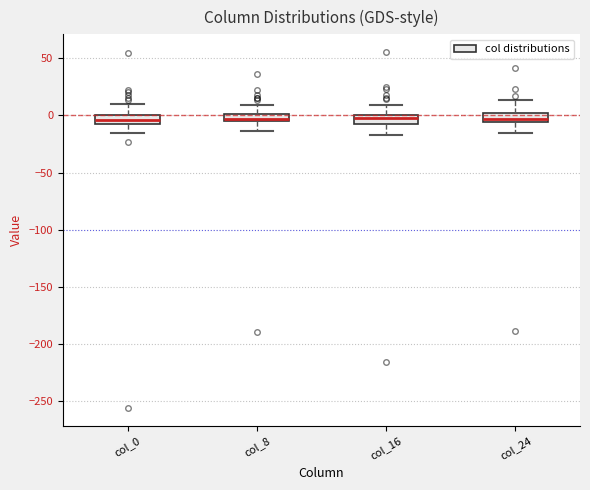

Where is the upper edge of the box for col_8 on the y-axis? The values are not printed on the chart, so give them approximately, as read against the axis.

0